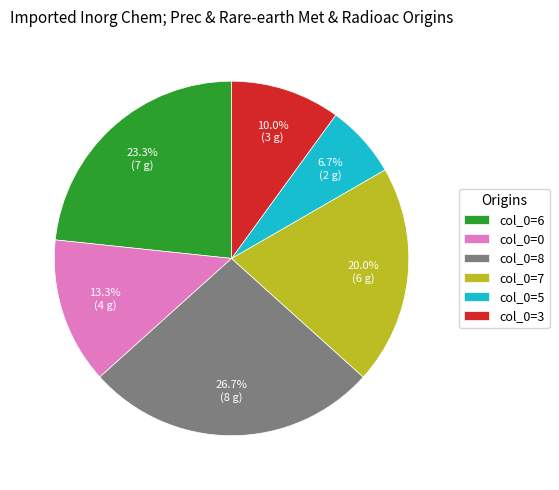

Count the number of slices in the pie.

6